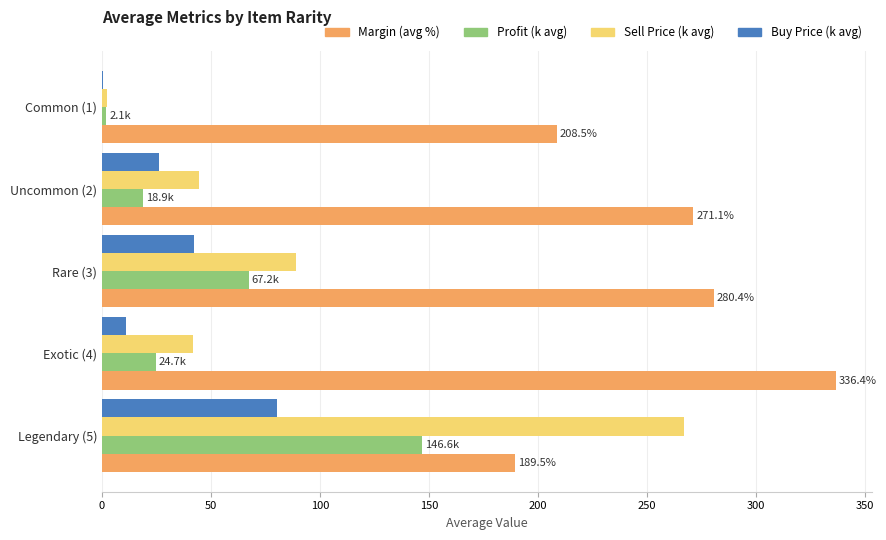

How many values in the Margin (avg %) series exceed 271?

3